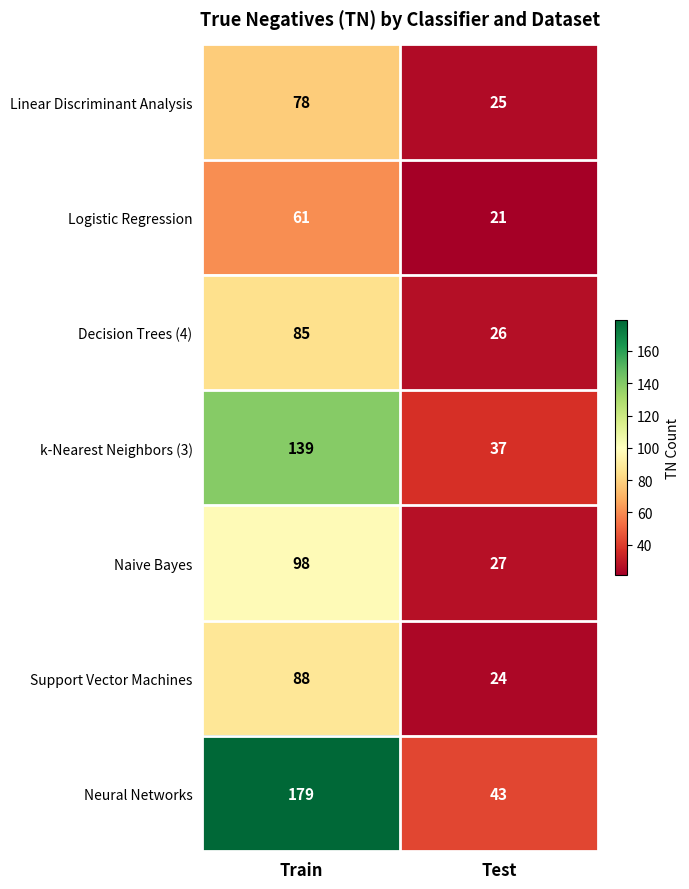

Reading left to right, what are all the values shown in this chart?

Linear Discriminant Analysis: 78	25
Logistic Regression: 61	21
Decision Trees (4): 85	26
k-Nearest Neighbors (3): 139	37
Naive Bayes: 98	27
Support Vector Machines: 88	24
Neural Networks: 179	43